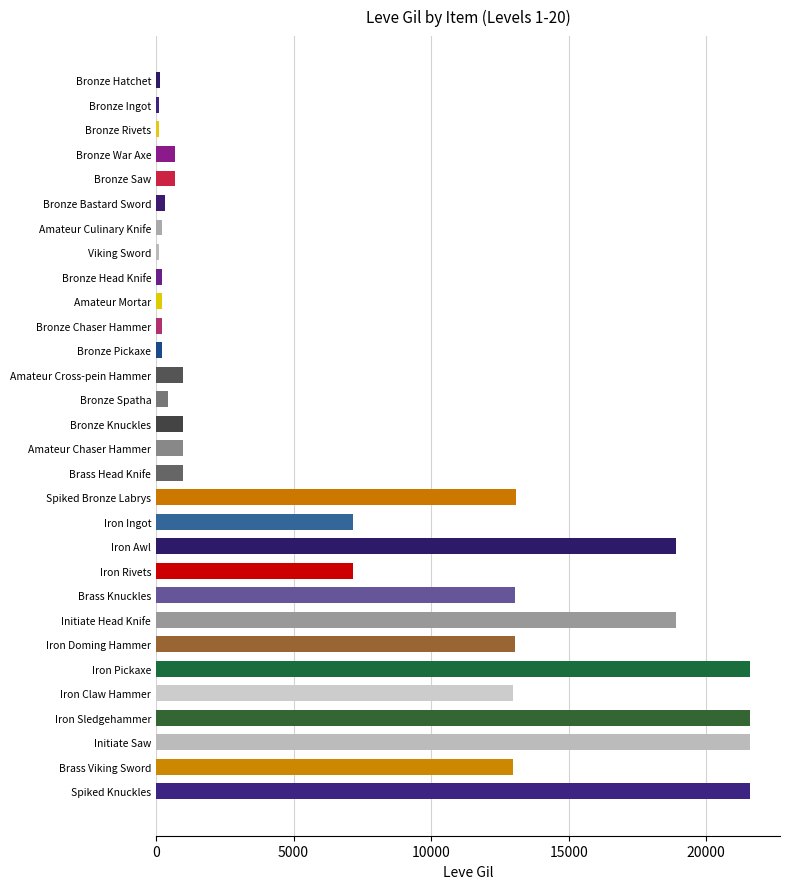

What is the label of the 26th bar from the bottom?

Bronze Saw